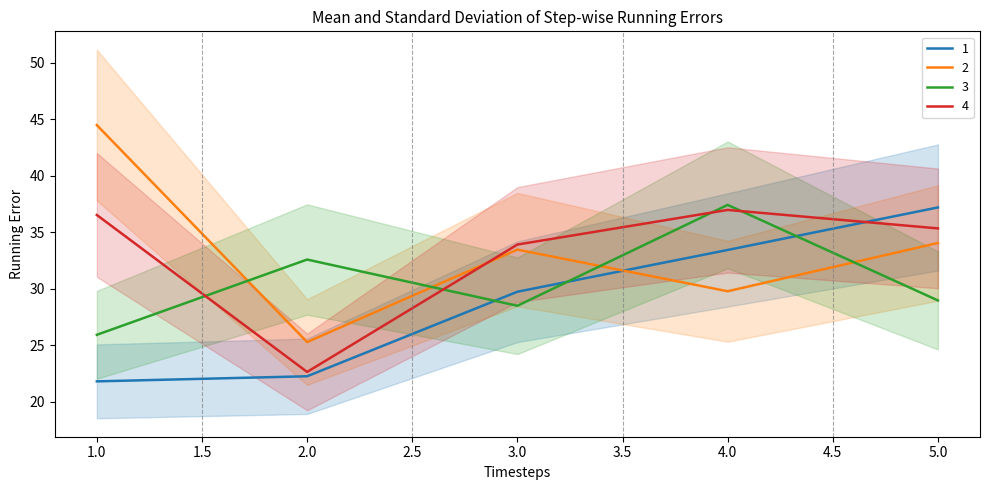

What is the approximate value of 3 at 2.0?

32.6